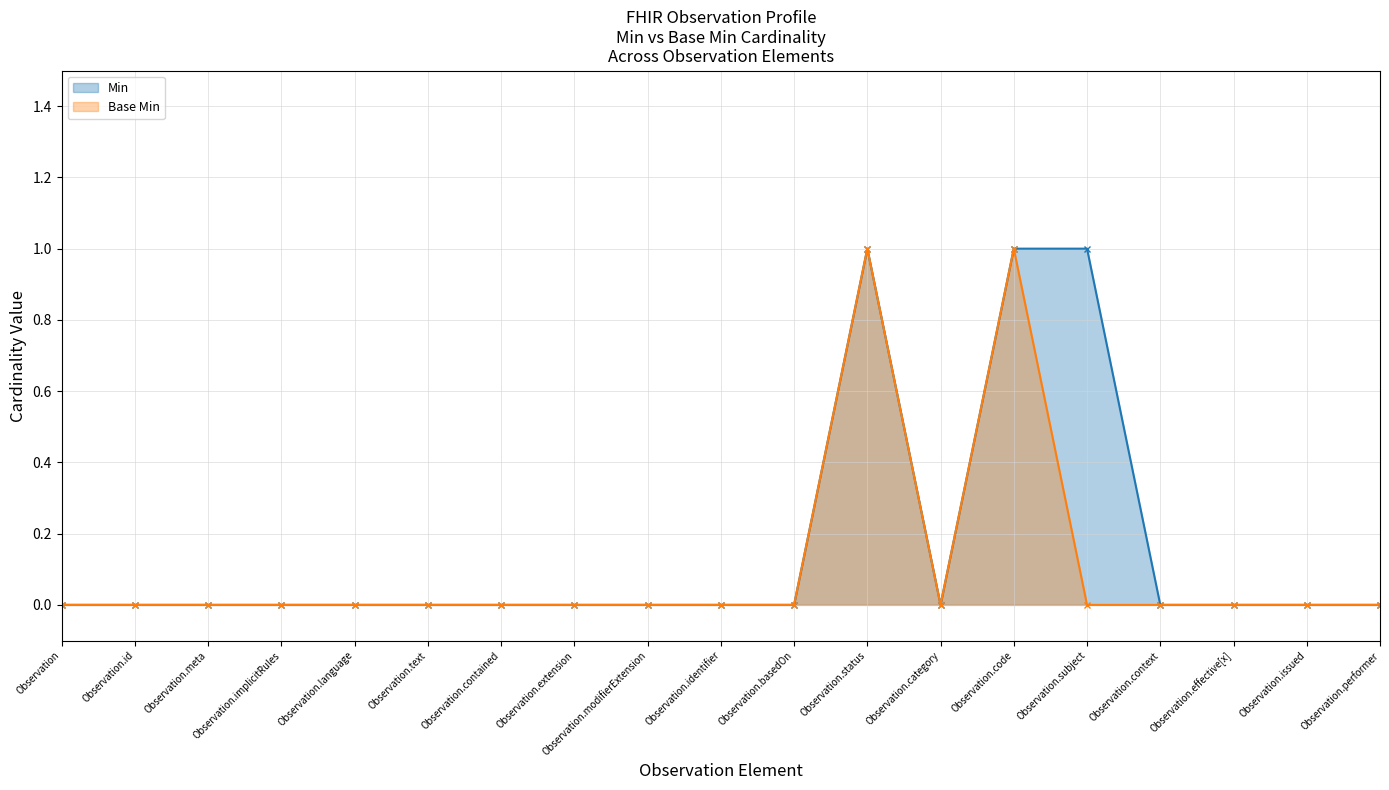

How many interior local peaks does the Base Min series have?

2